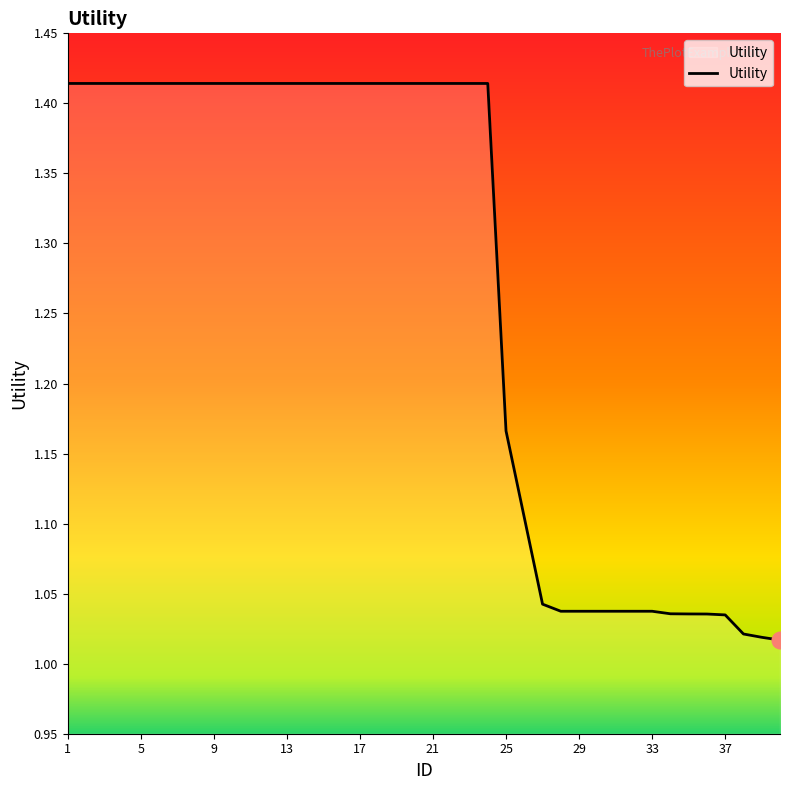

What is the difference between the maximum and minimum values?

0.4